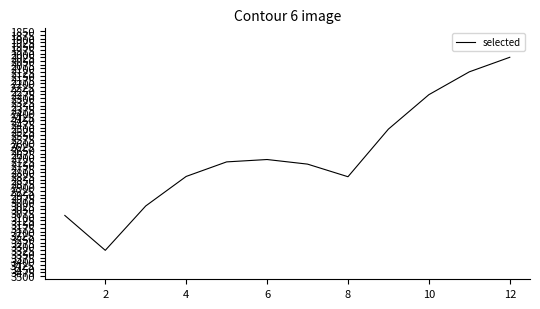

What is the greatest value displayed?

3326